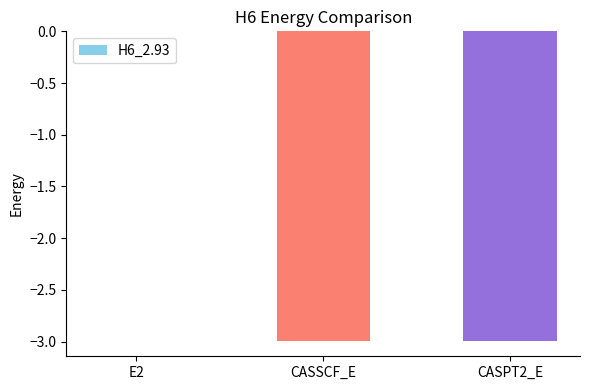

What is the difference between the values at CASSCF_E and E2?

3.0